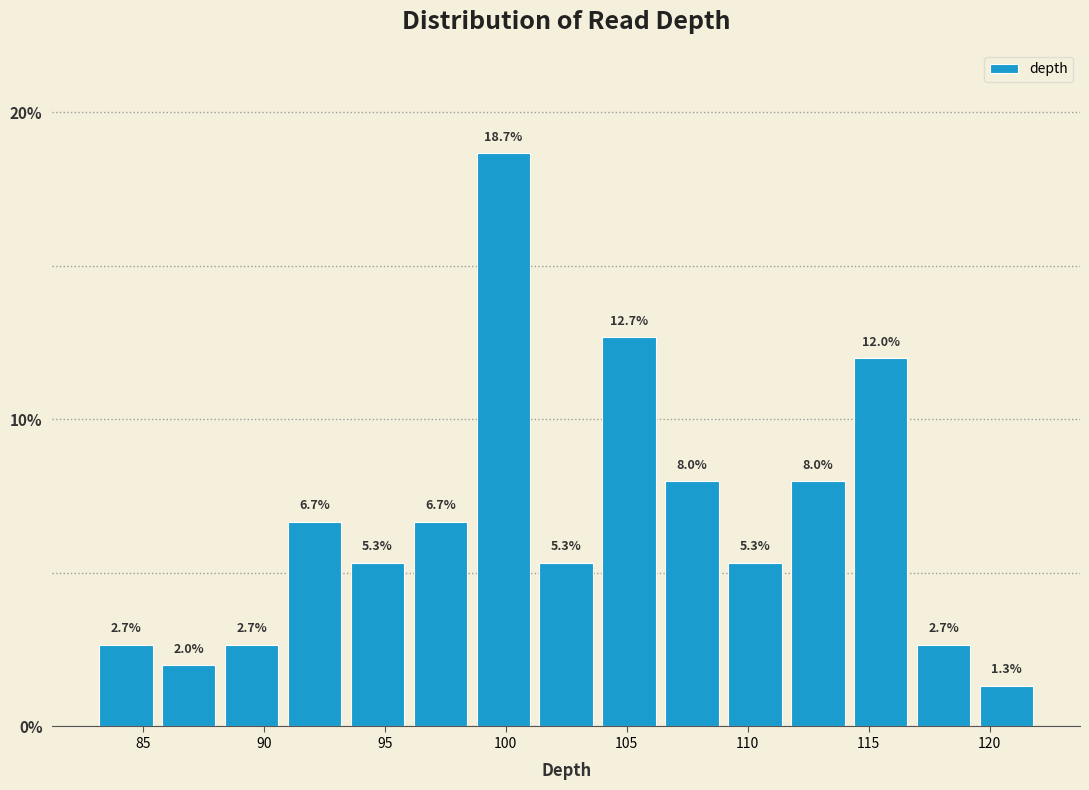

Over which range of the x-axis is the bar tallest?

98.6 to 101.2